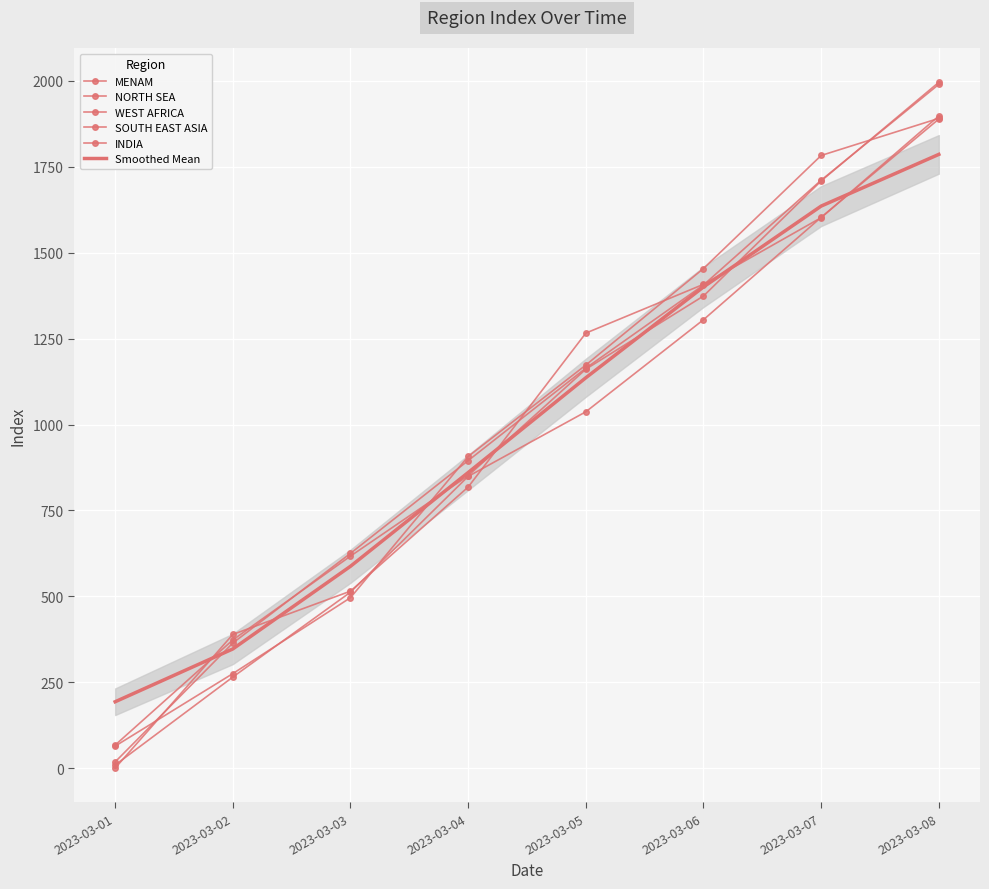

Between 2023-03-04 and 2023-03-07, which is larger?

2023-03-07